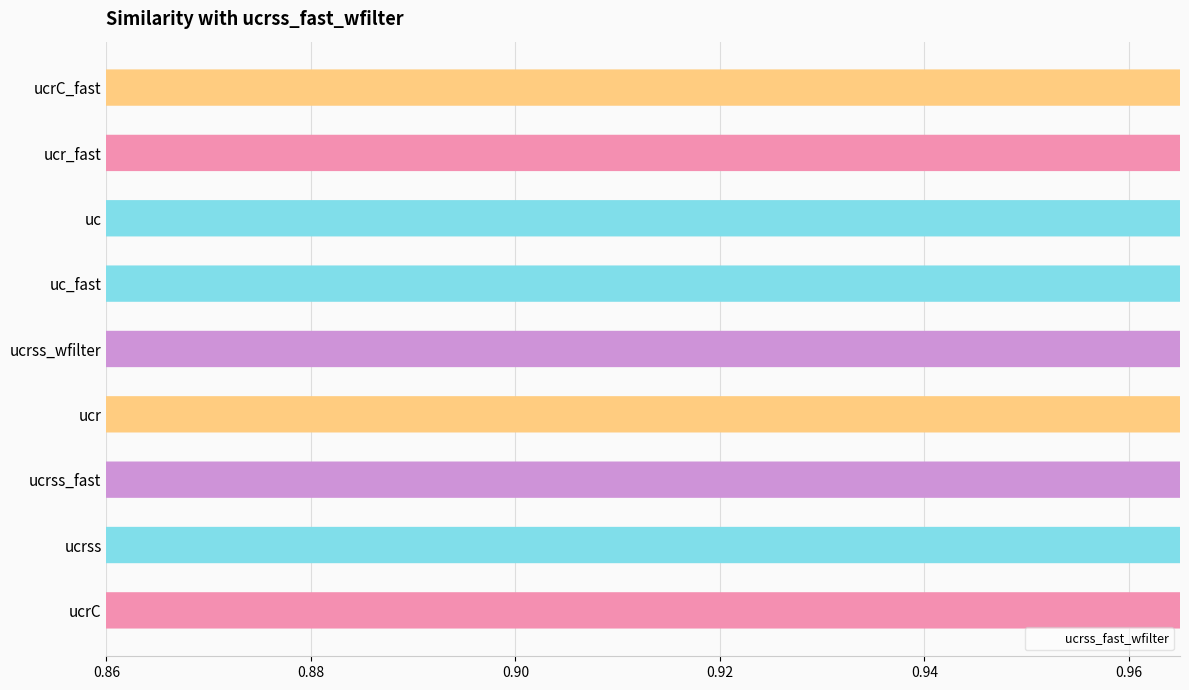

What is the sum of all values?

8.2